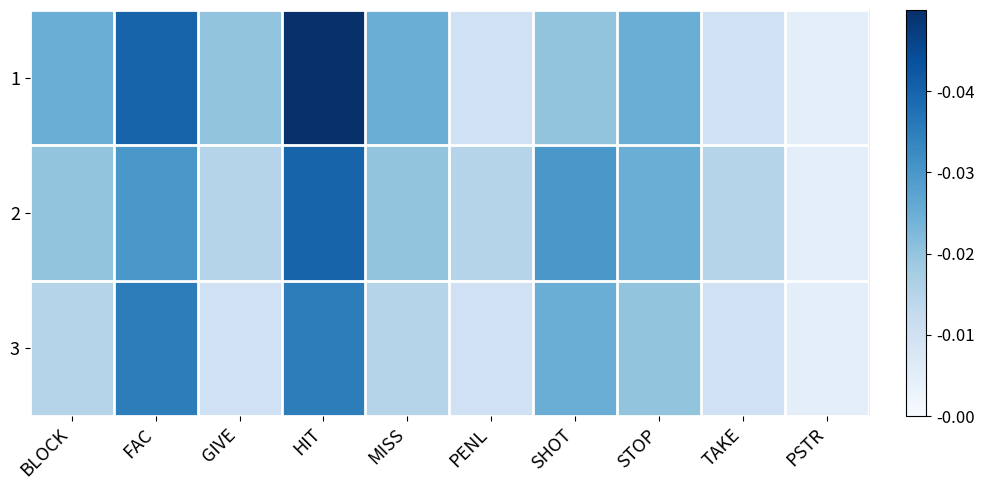

Between STOP and FAC, which is larger?

FAC